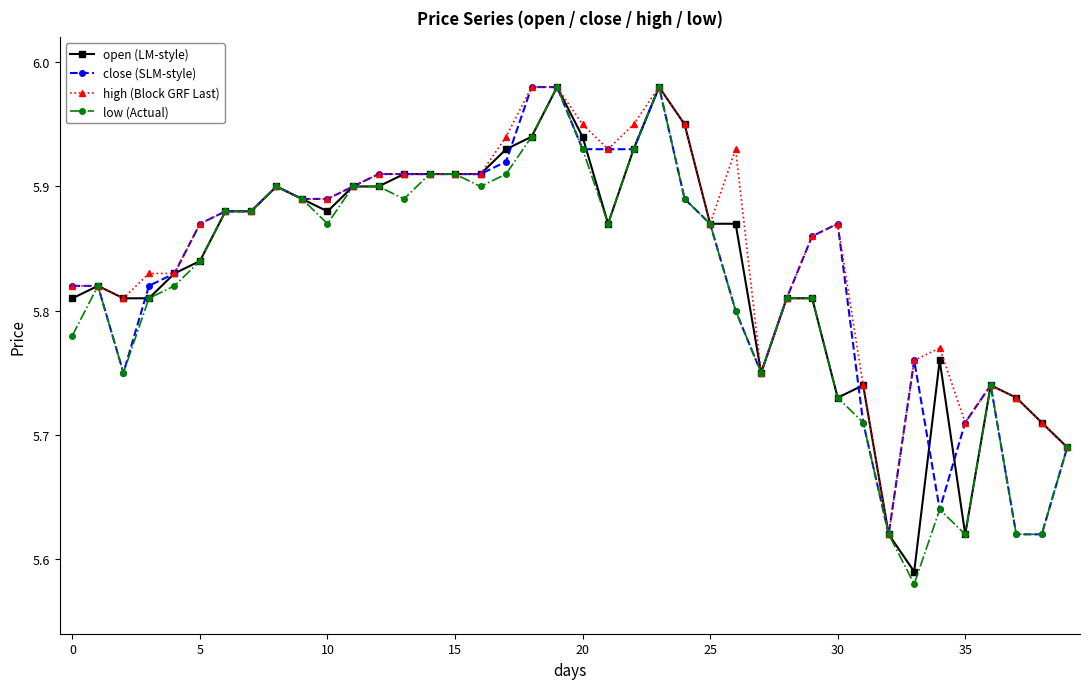

Which series has the largest range (max minus min)?

low (Actual)